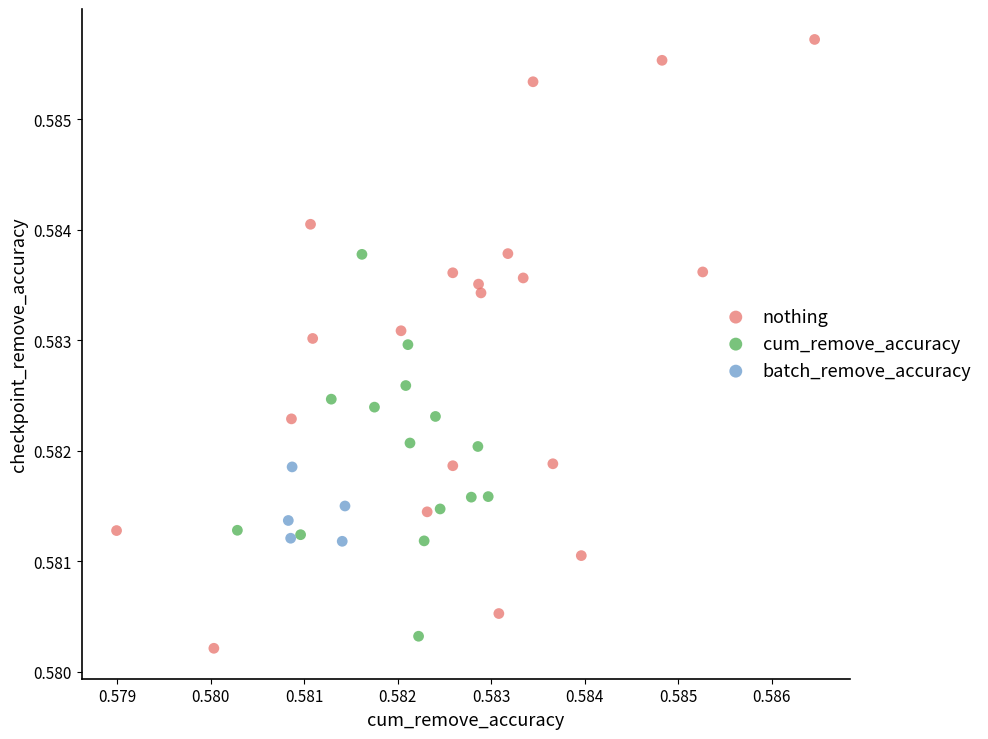

Which series contains the highest Y value?

nothing